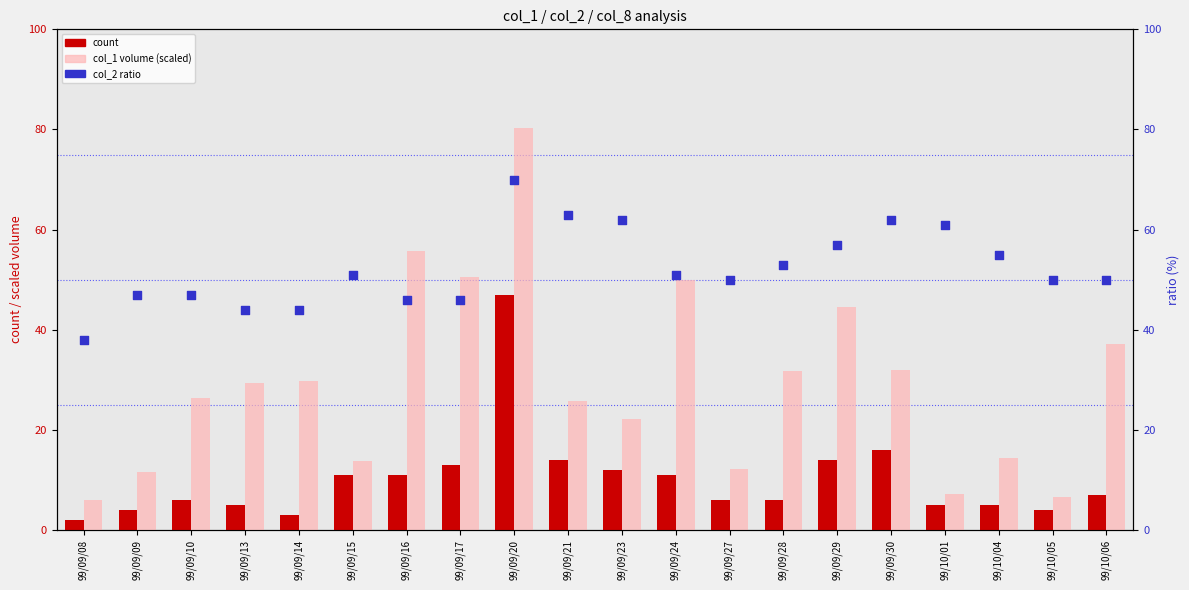

At which category is the sum across all series the highest?

99/09/20